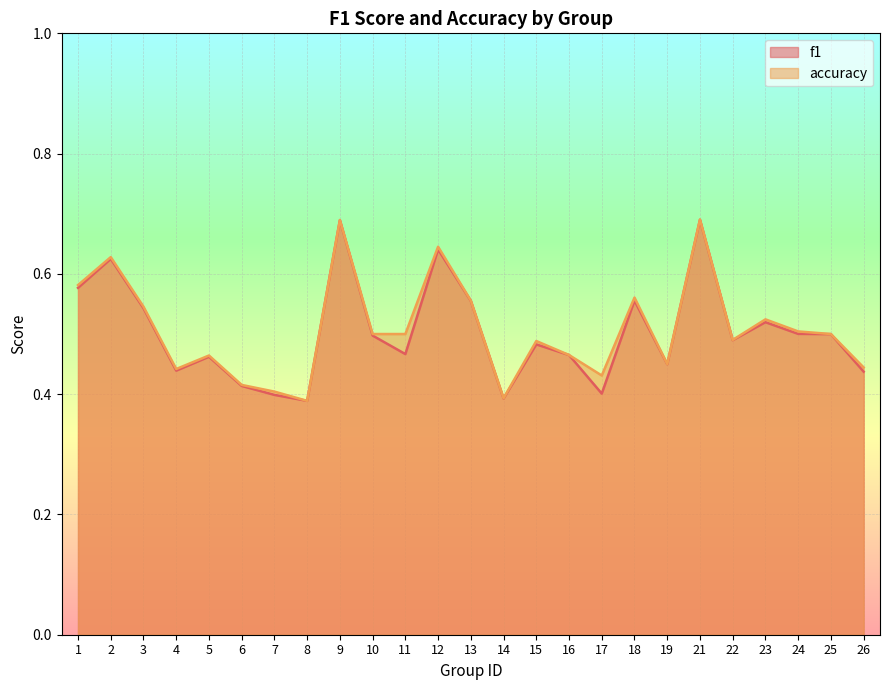

What is the total value across all series at 1?

1.2